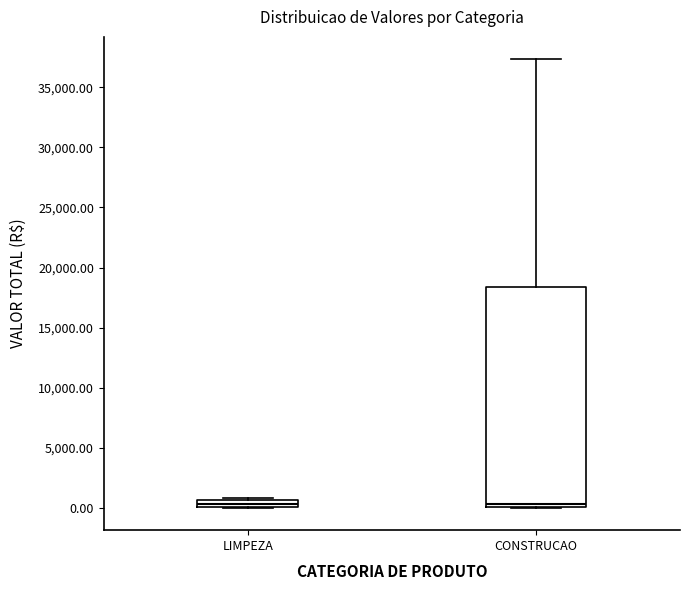

Which box is the tallest, from its lower edge to its upper edge?

CONSTRUCAO